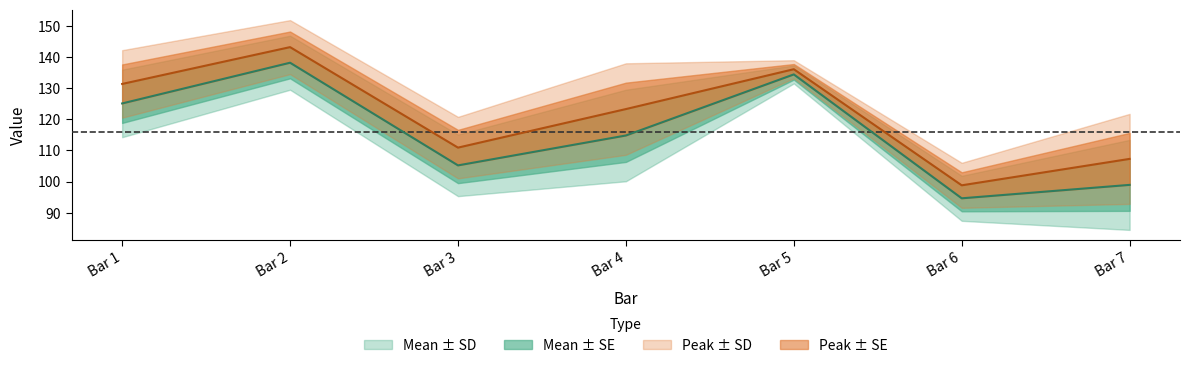

True or false: Mean has more than 1 points higher than both neighbors.

True